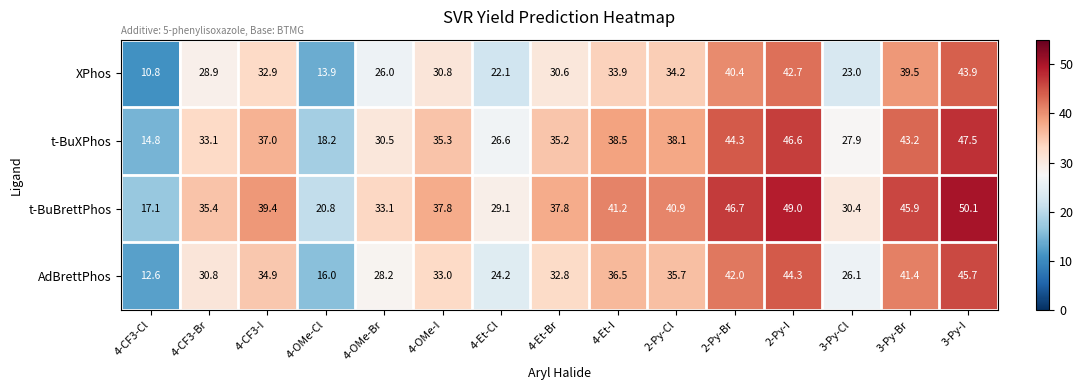

The value of t-BuBrettPhos at 4-CF3-I is 16.5. True or false?

False